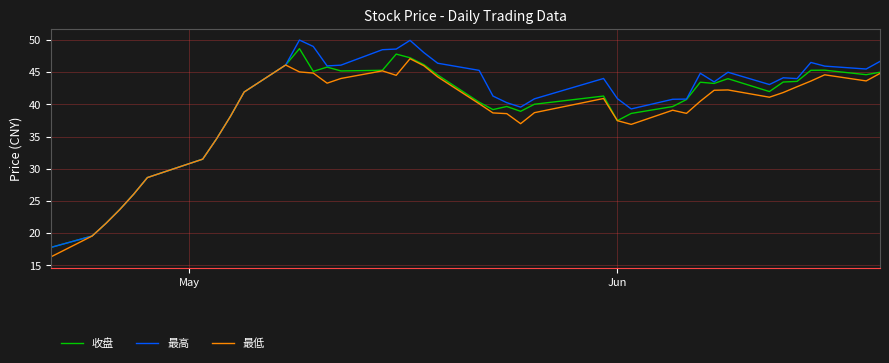

Which series has the largest range (max minus min)?

最高